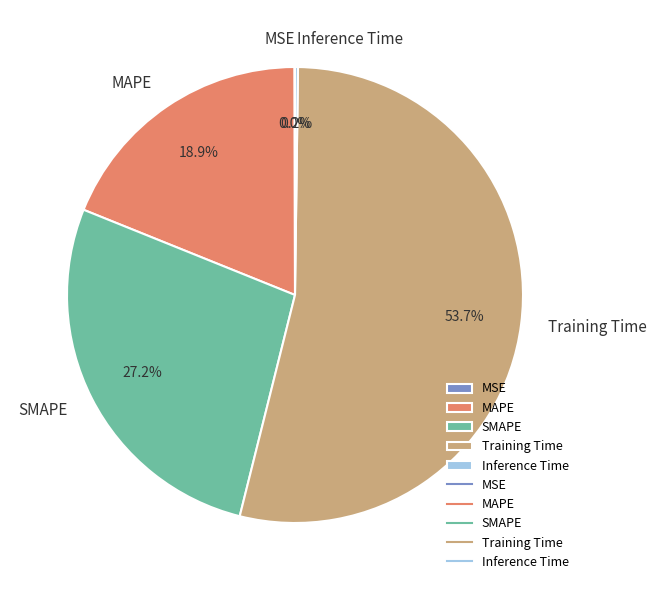

To the nearest percent, what percentage of the pie is SMAPE?

27%